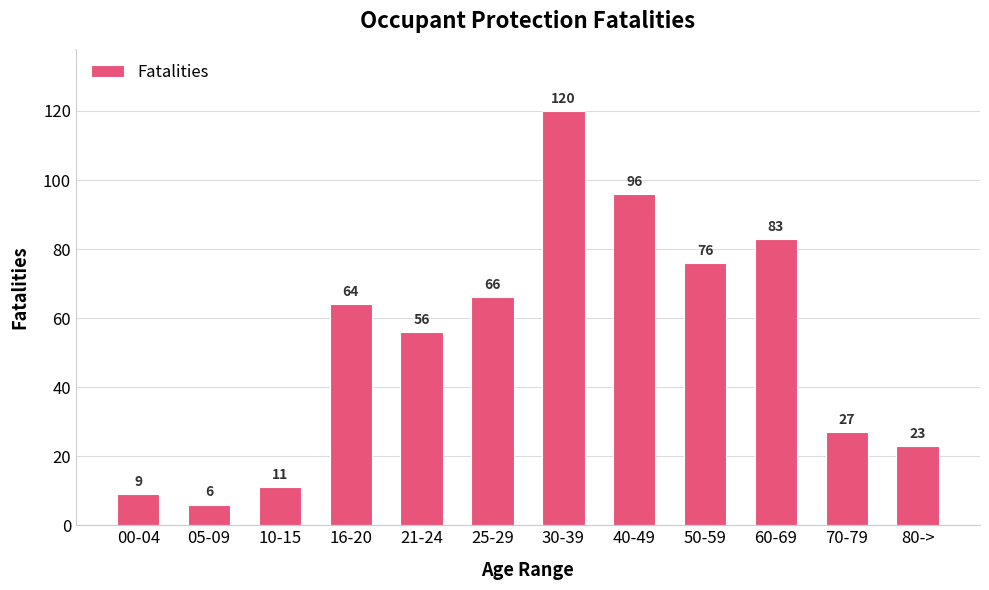

What is the sum of all values?

637